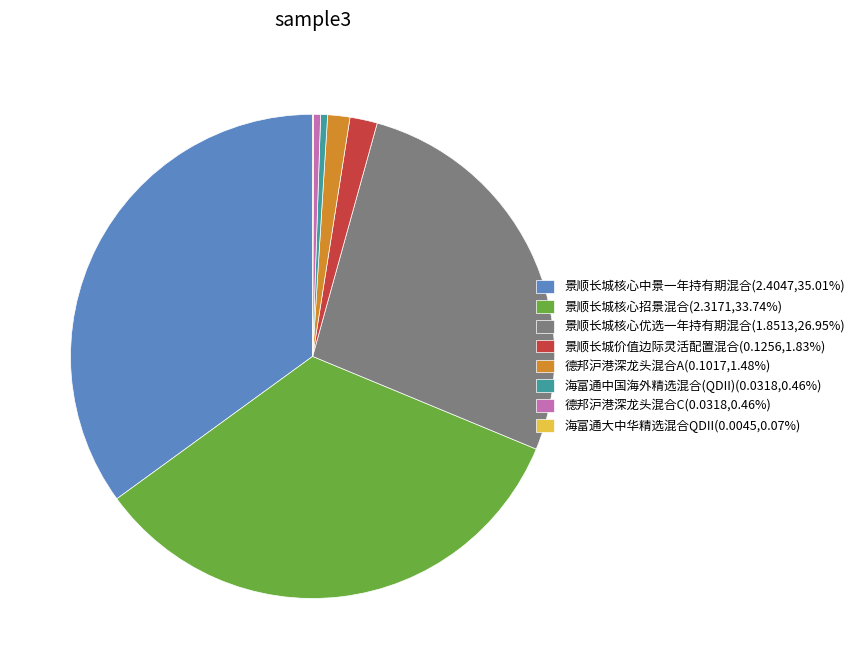

Which slice is the largest?

景顺长城核心中景一年持有期混合